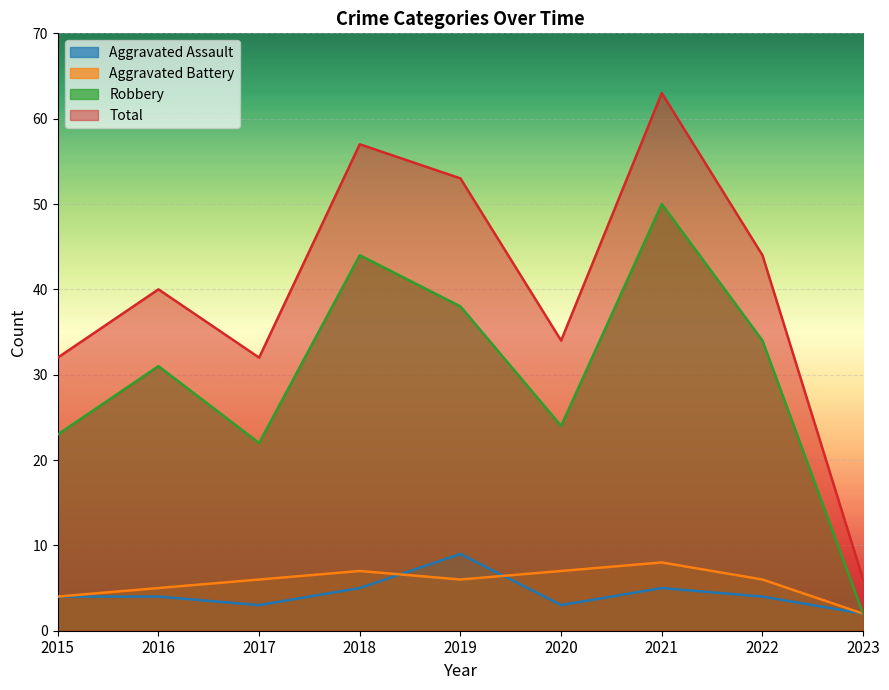

Which series ends up on top after the final intersection of Aggravated Battery and Aggravated Assault?

Aggravated Battery